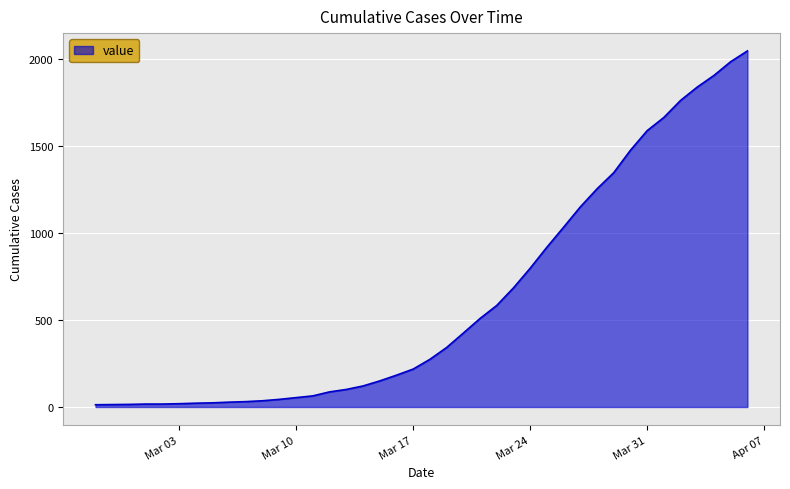

What is the difference between the maximum and minimum values?

2036